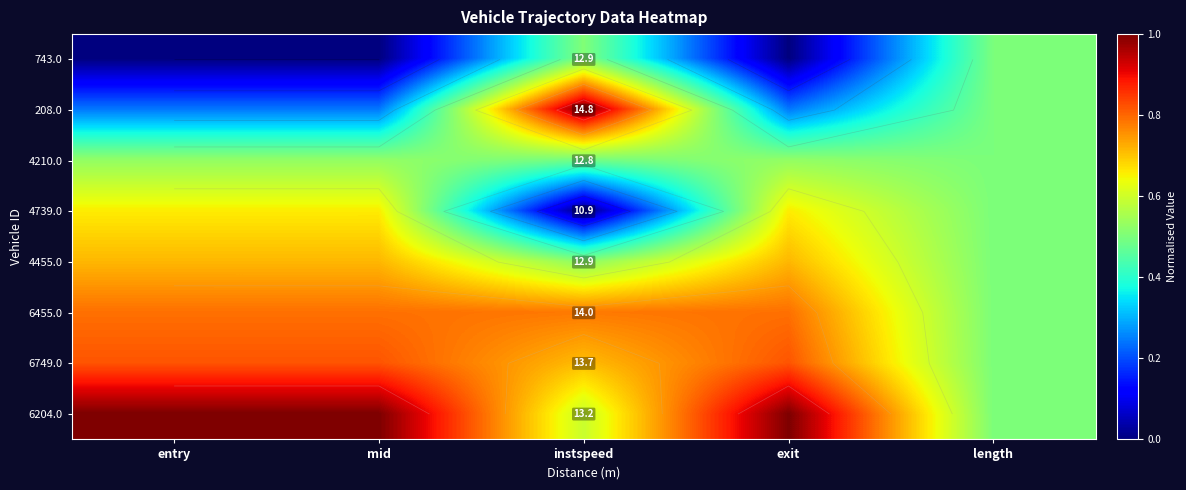

Is the value of 6749.0 at entry greater than the value of 4210.0 at exit?

Yes